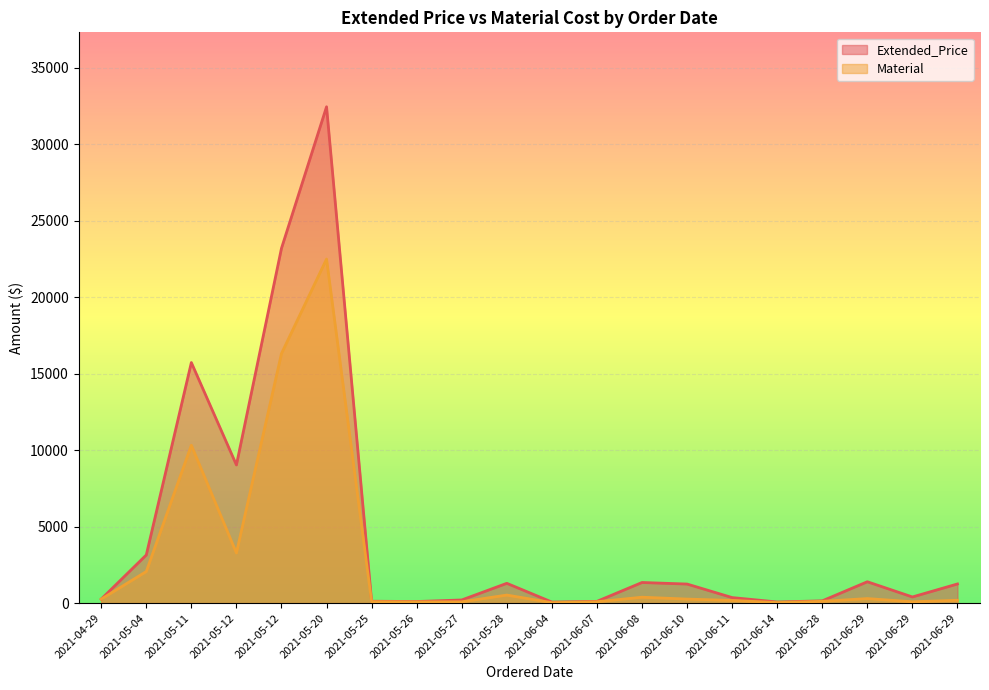

Rank the series at 2021-05-28 from lowest to highest value.

Material, Extended_Price